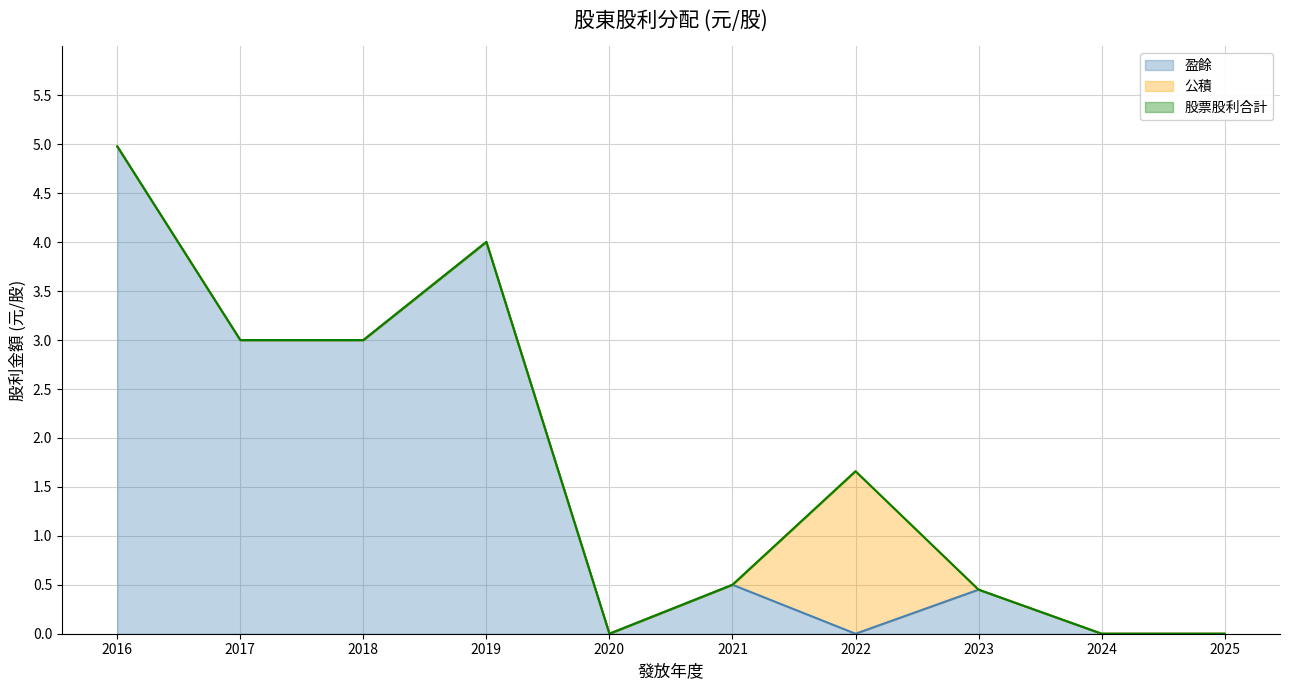

Reading right to left, extract all data points from this chart.

盈餘: 2025=0.0	2024=0.0	2023=0.5	2022=0.0	2021=0.5	2020=0.0	2019=4.0	2018=3.0	2017=3.0	2016=5.0
公積: 2025=0.0	2024=0.0	2023=0.0	2022=1.7	2021=0.0	2020=0.0	2019=0.0	2018=0.0	2017=0.0	2016=0.0
股票股利合計: 2025=0.0	2024=0.0	2023=0.0	2022=0.0	2021=0.0	2020=0.0	2019=0.0	2018=0.0	2017=0.0	2016=0.0